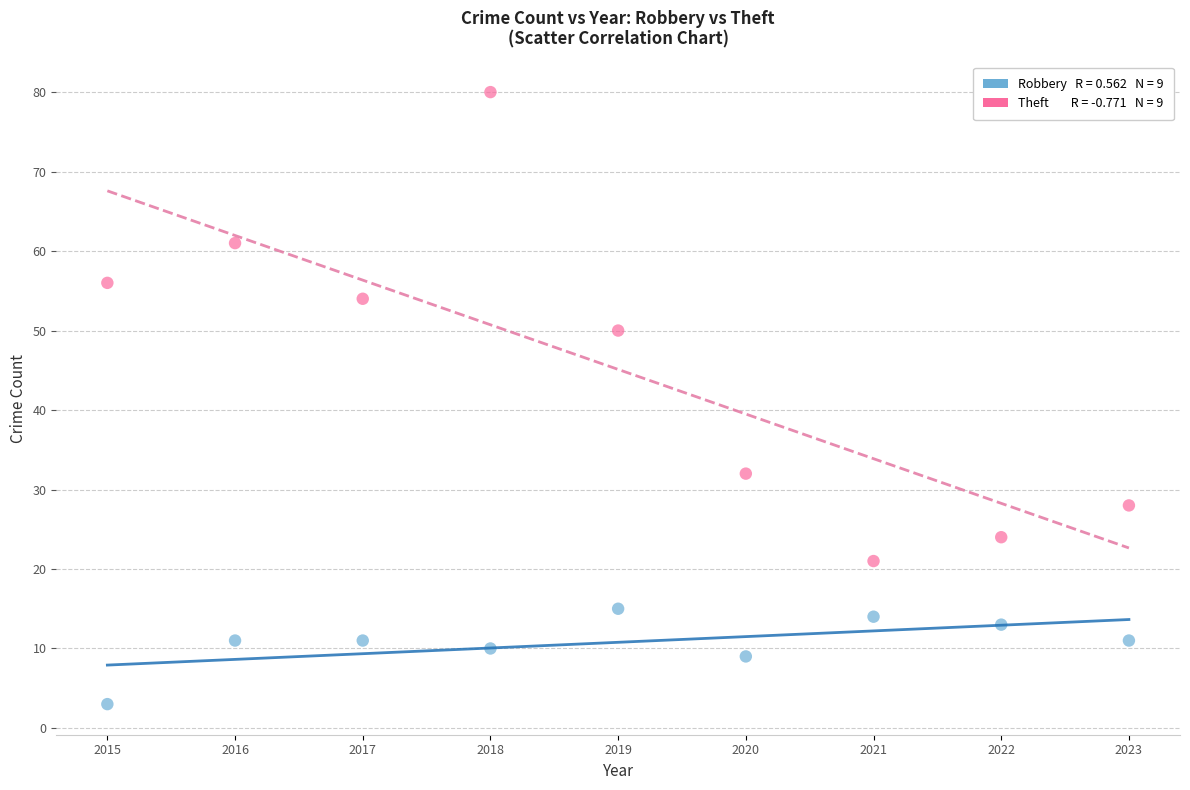

Across all data points, what is the range of X values (max minus min)?

8